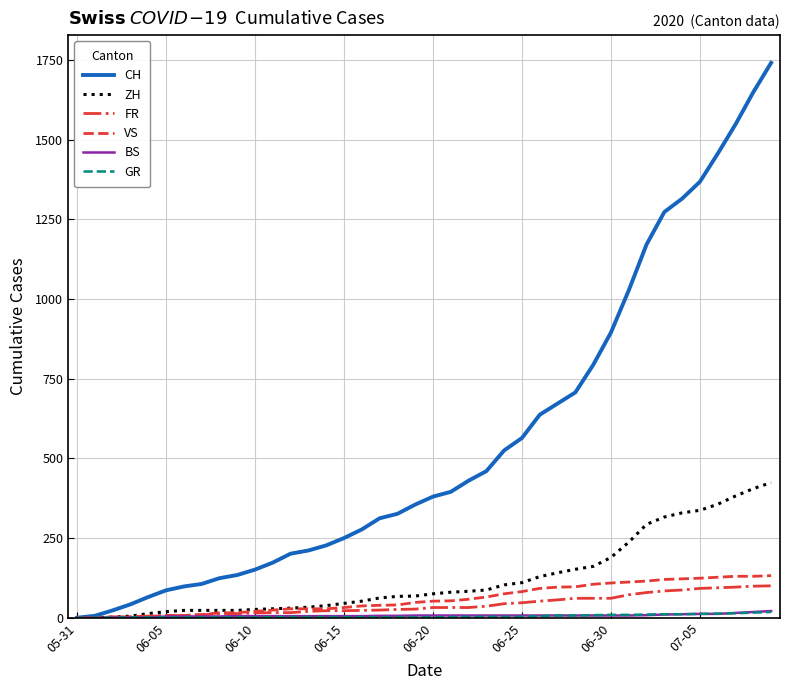

What is the difference between the maximum and second lowest values in the VS series?

131